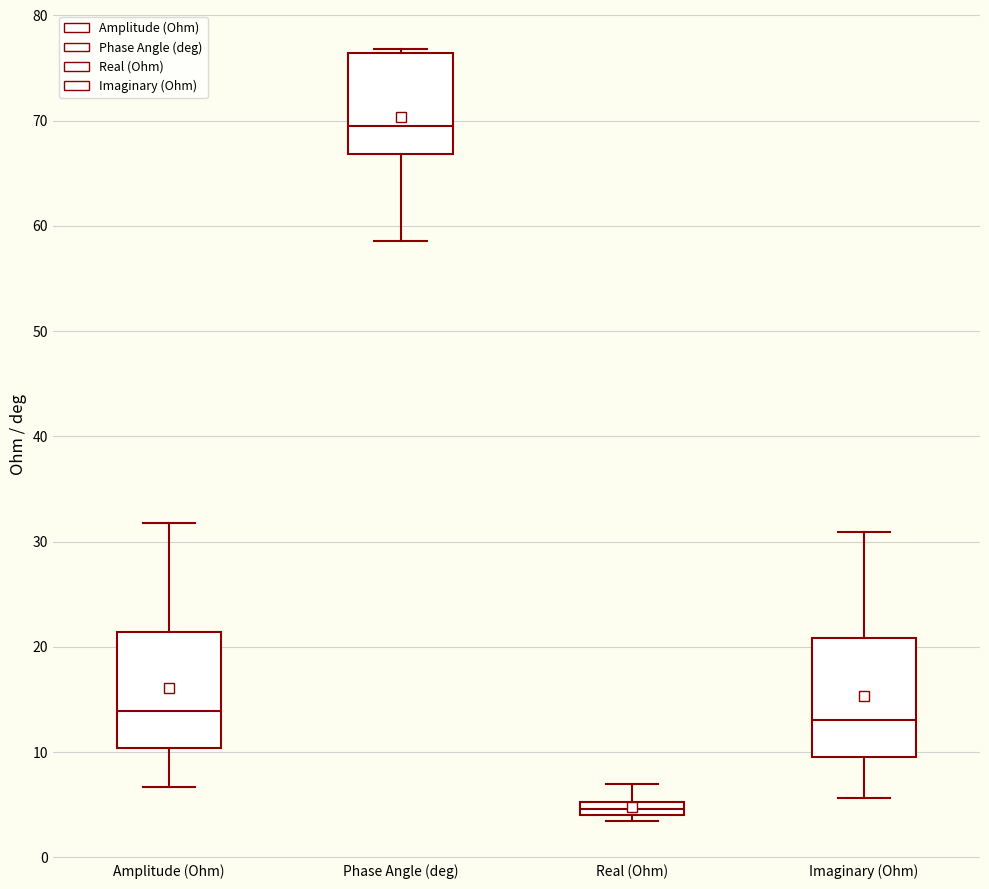

Where does the median line of the box for Amplitude (Ohm) sit on the y-axis? The values are not printed on the chart, so give them approximately, as read against the axis.

14